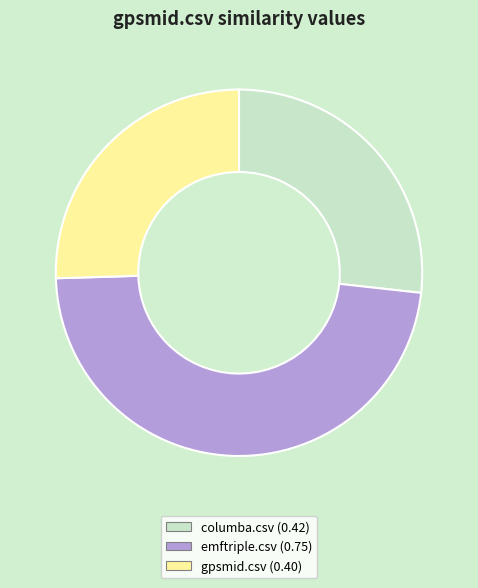

Rank the categories by value from lowest to highest.

gpsmid.csv, columba.csv, emftriple.csv